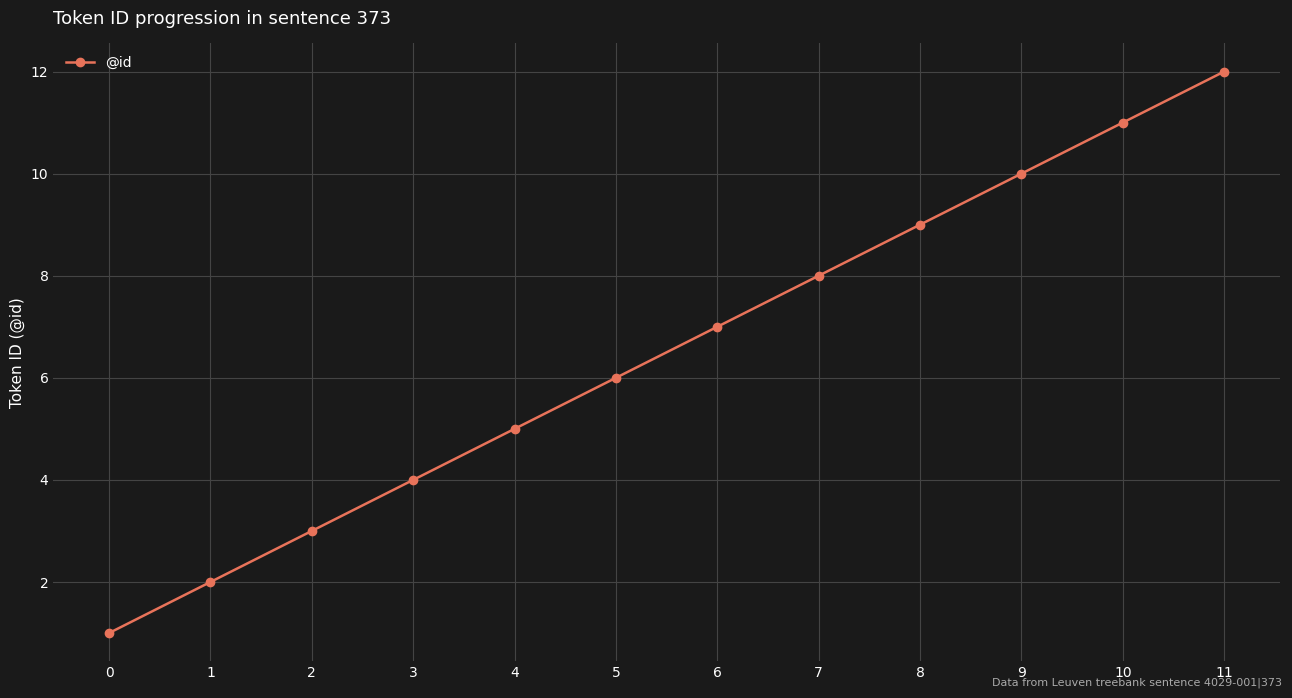

Reading left to right, transcribe all the data shown in this chart.

0=1	1=2	2=3	3=4	4=5	5=6	6=7	7=8	8=9	9=10	10=11	11=12